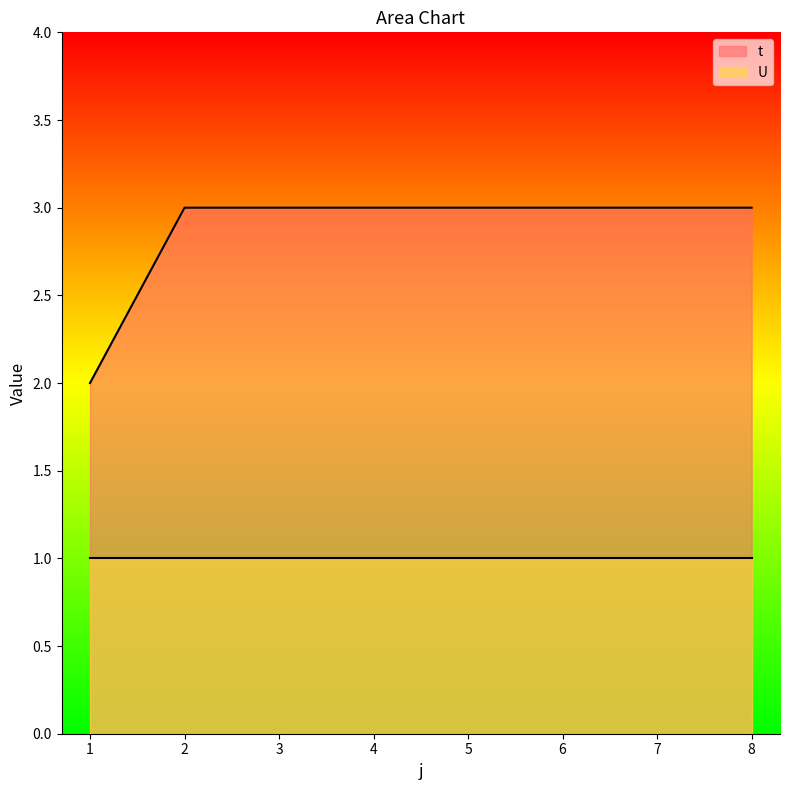

How many lines are shown in the chart?

2